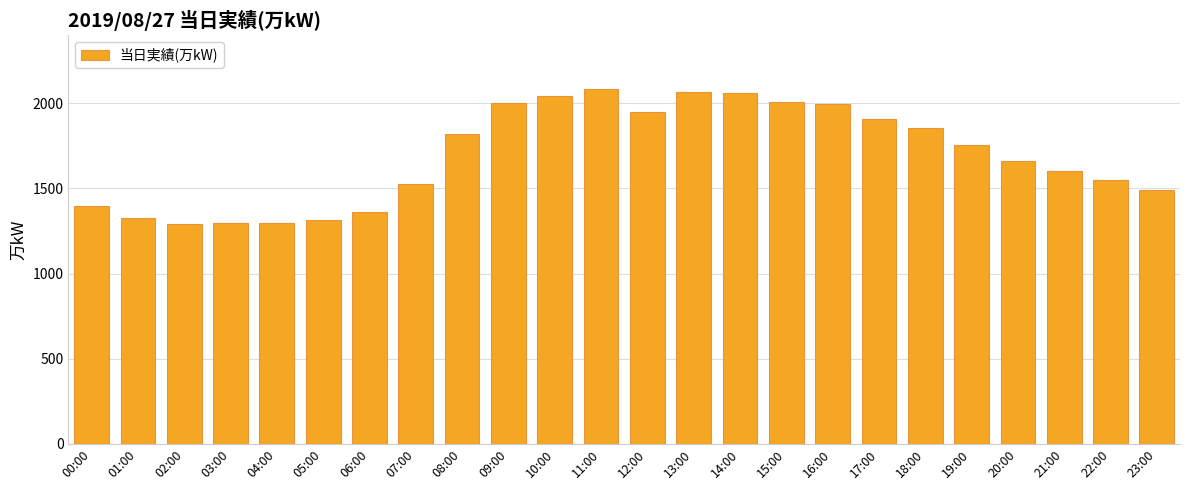

What is the sum of the values at 03:00 and 22:00?

2848